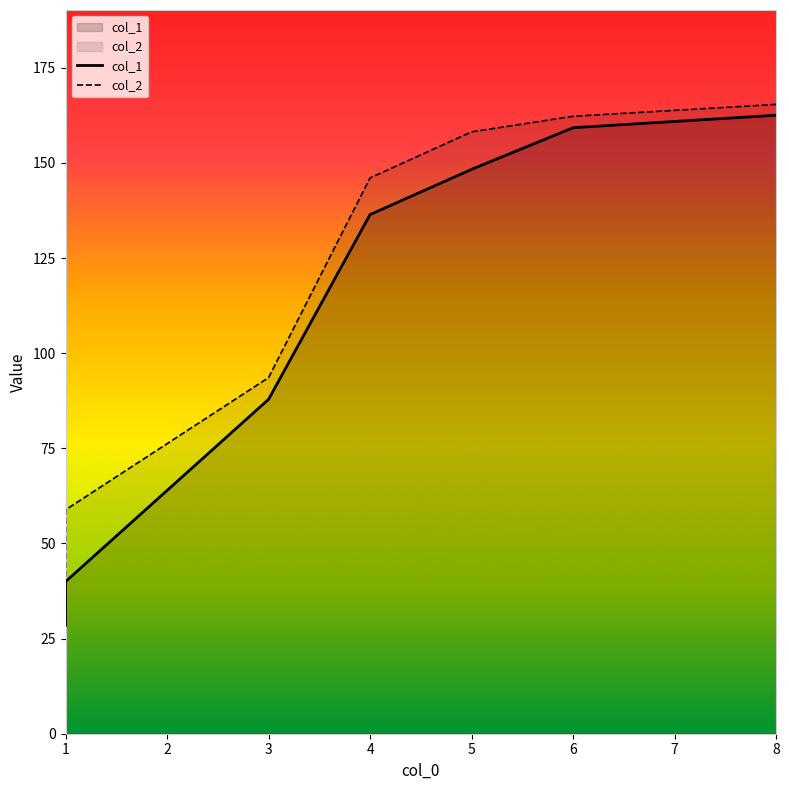

Does the chart display data point markers on the line(s)?

No